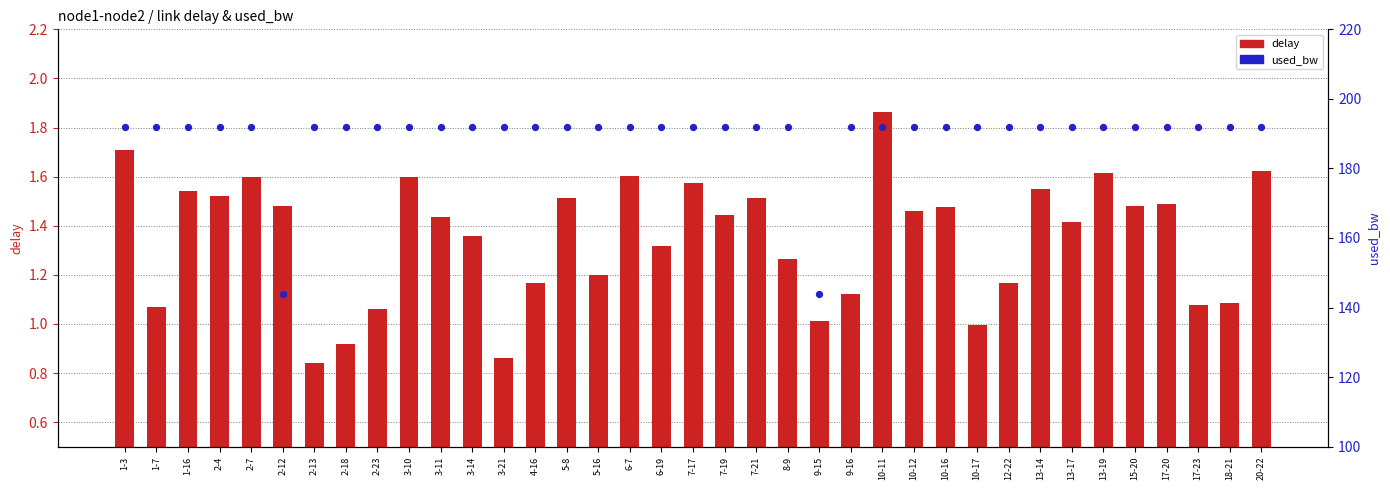

At which category is the sum across all series the highest?

10-11